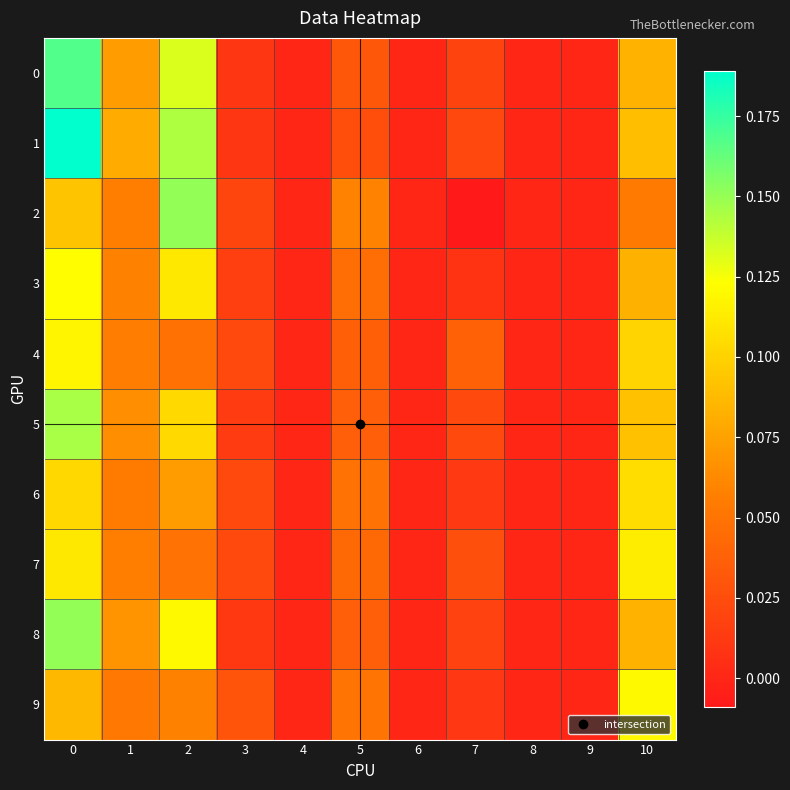

Which label corresponds to the smallest value in the chart?

7